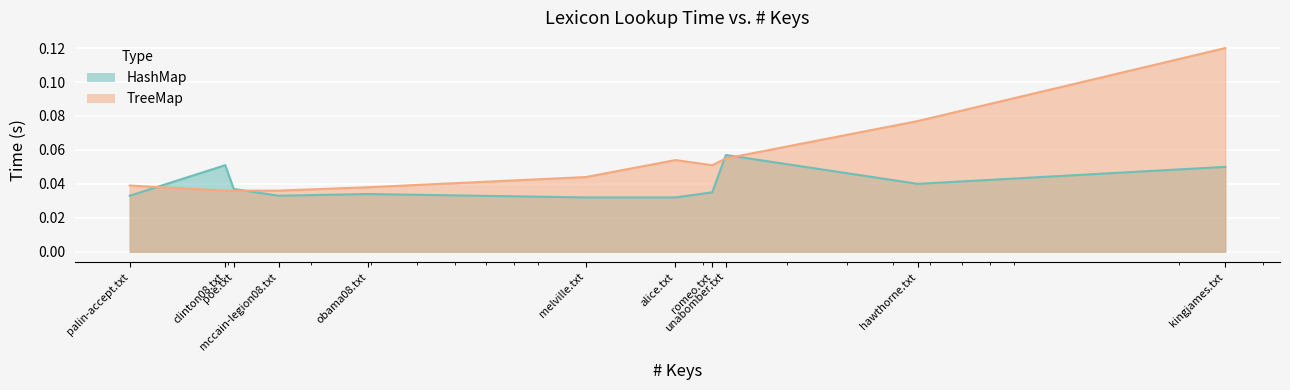

How many interior local valleys does the HashMap series have?

2